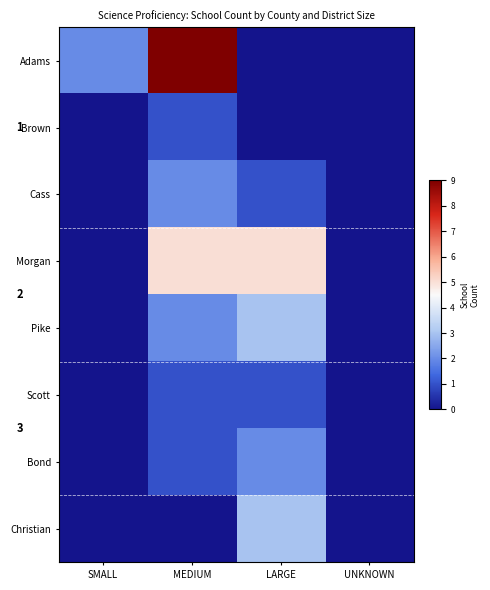

Is it true that Scott equals 1 at LARGE?

False